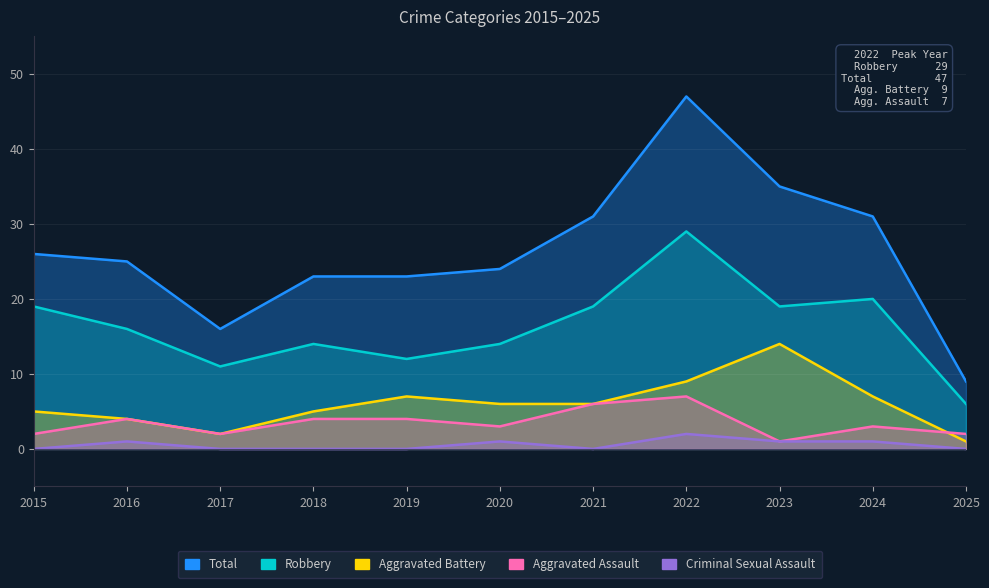

Does the chart display data point markers on the line(s)?

No